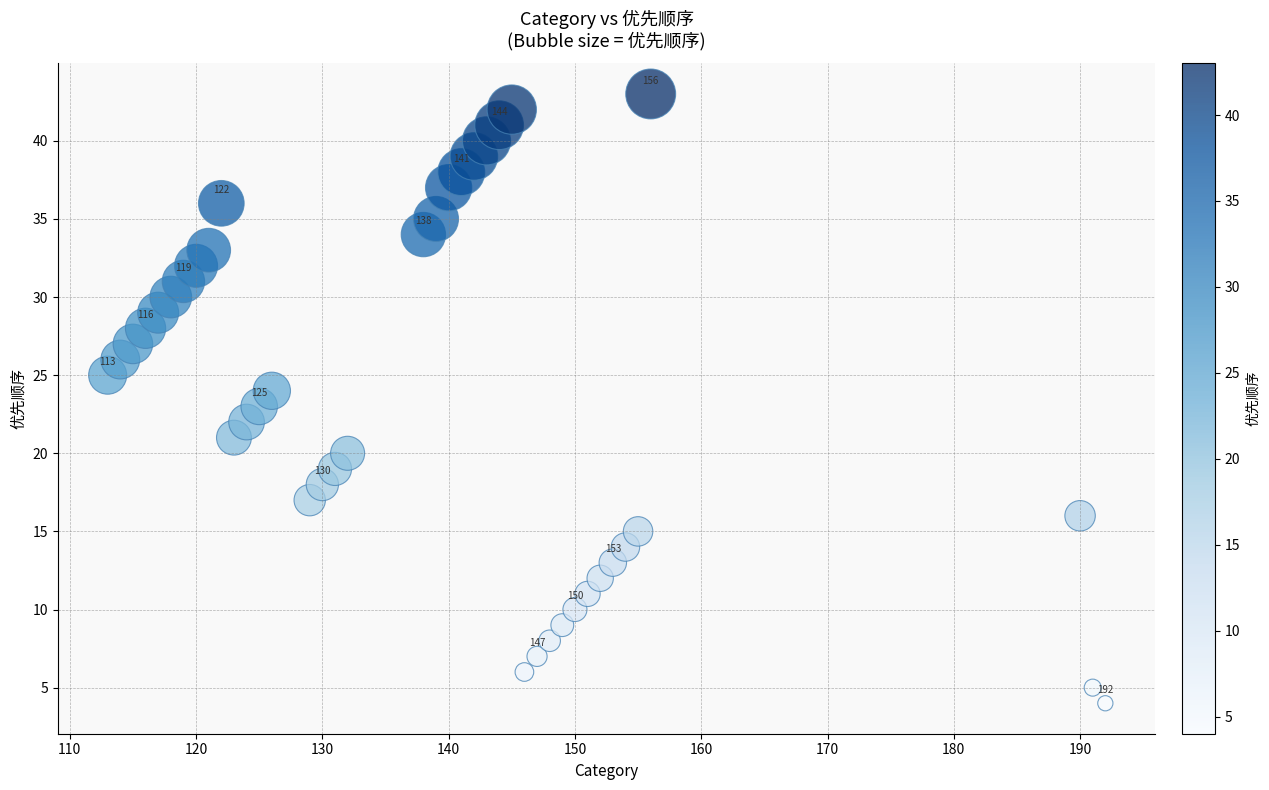

What is the range of X values (max minus min)?

79